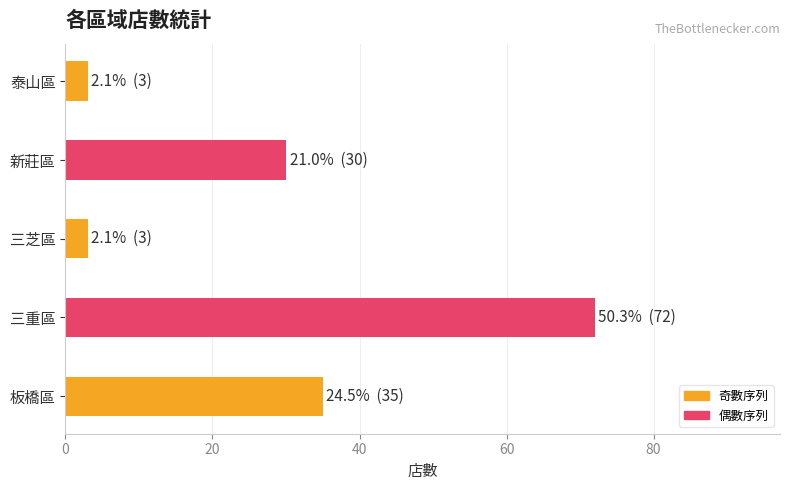

What is the difference between the maximum and minimum values?

69